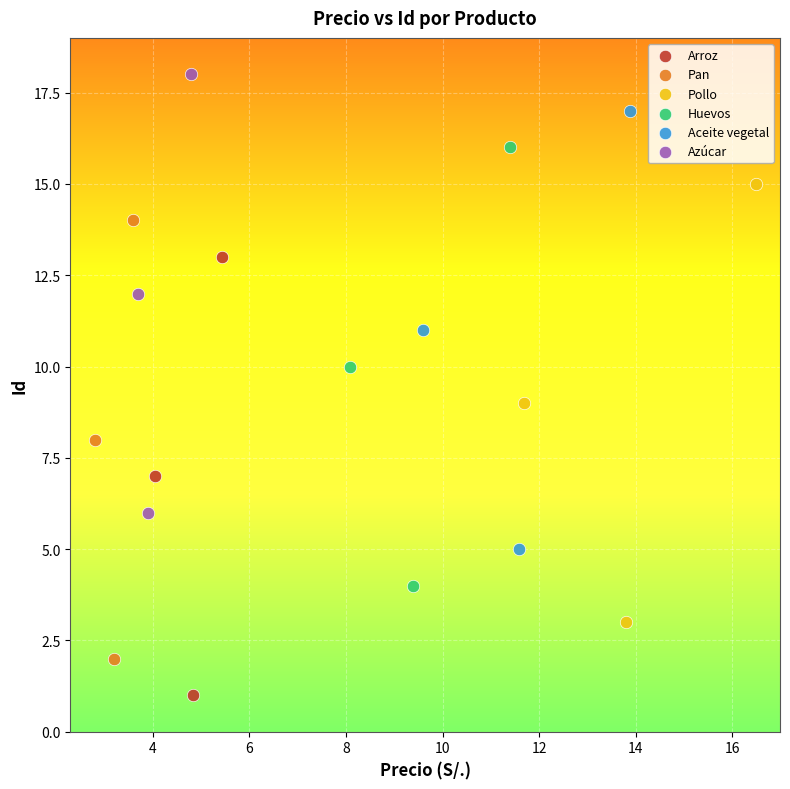

Which series contains the lowest Y value?

Arroz